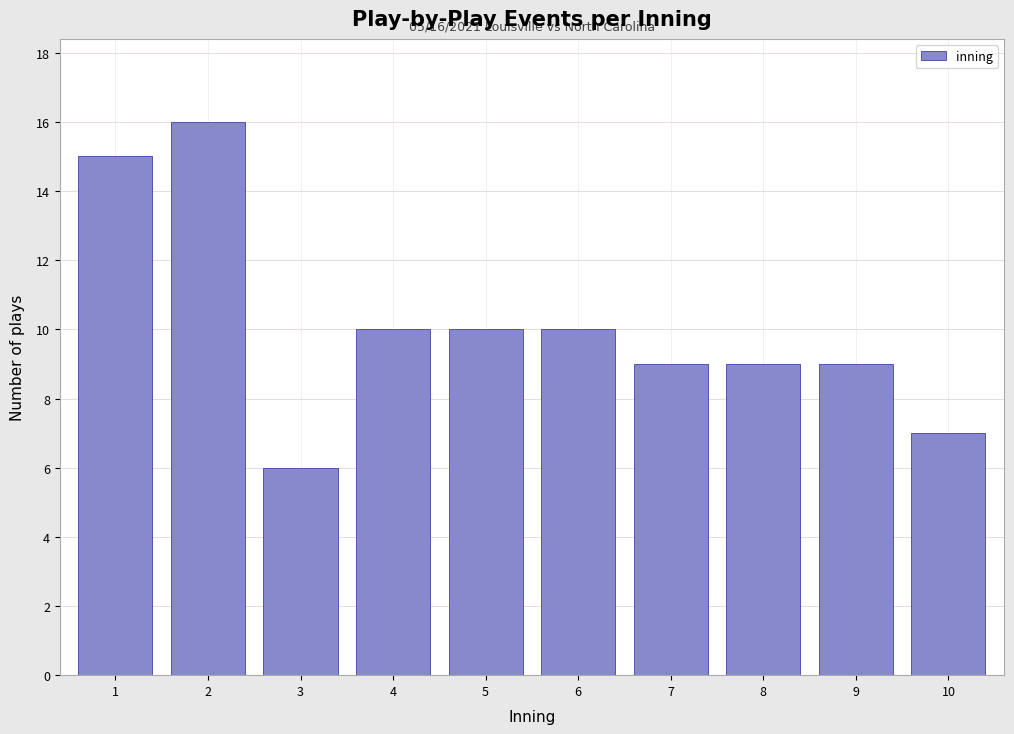

Reading left to right, extract all data points from this chart.

1=15	2=16	3=6	4=10	5=10	6=10	7=9	8=9	9=9	10=7